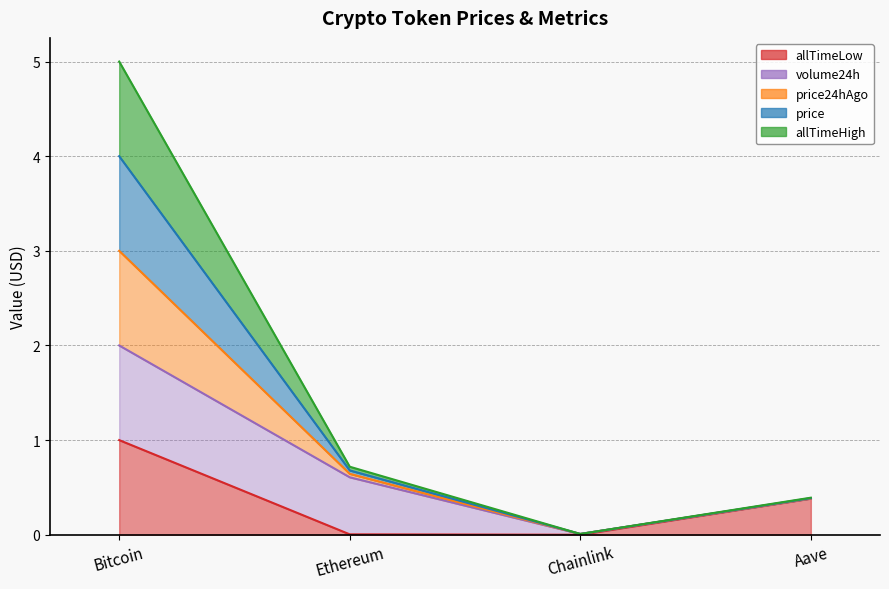

The price series shows 0.3 at Ethereum. True or false?

False